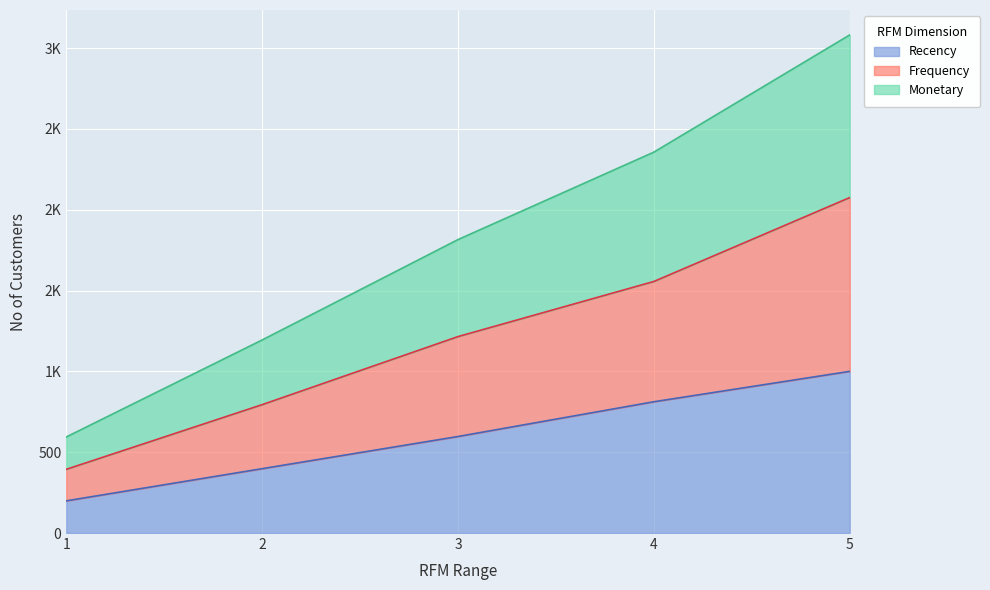

Reading left to right, what are all the values shown in this chart?

Recency: 1=199	2=398	3=597	4=812	5=1000
Frequency: 1=394	2=794	3=1215	4=1556	5=2075
Monetary: 1=594	2=1194	3=1815	4=2356	5=3081